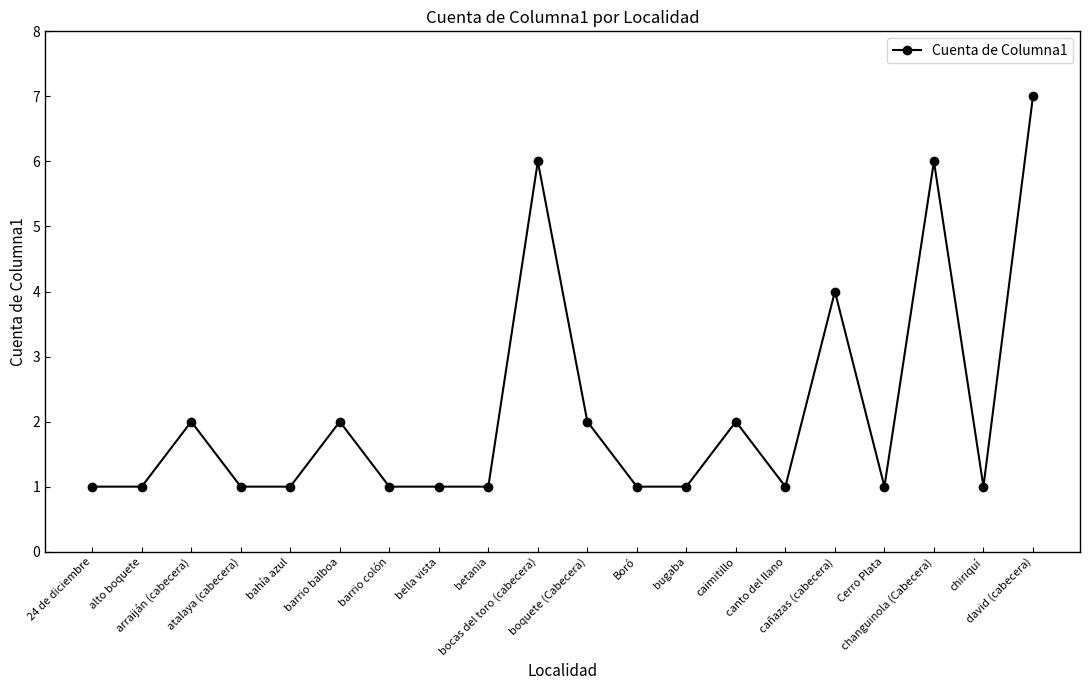

Which has a higher value, canto del llano or barrio balboa?

barrio balboa